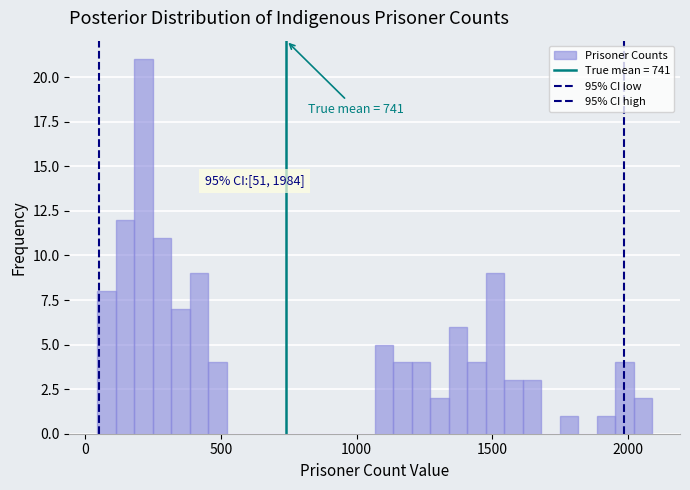

Around what value on the x-axis is the tallest bar? Give the approximate position of its centre, as read against the axis.

200